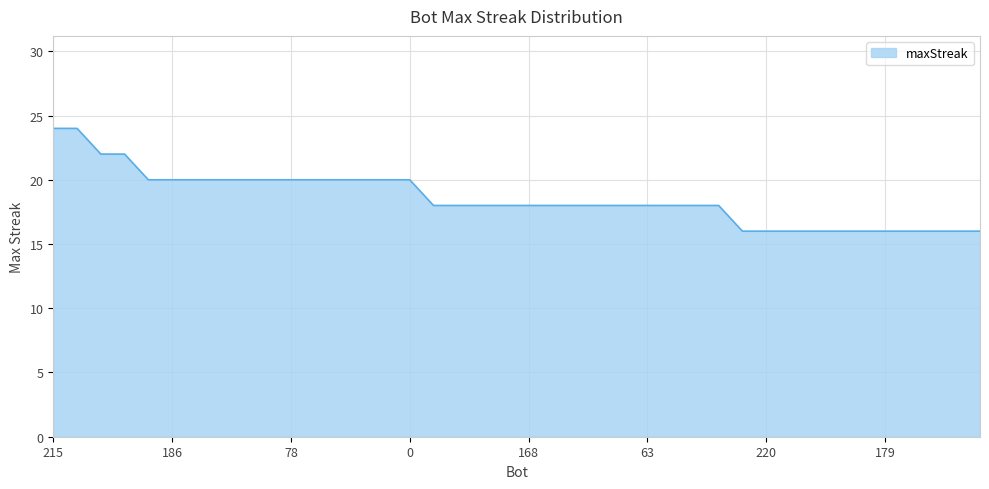

What is the maximum value shown in the chart?

24